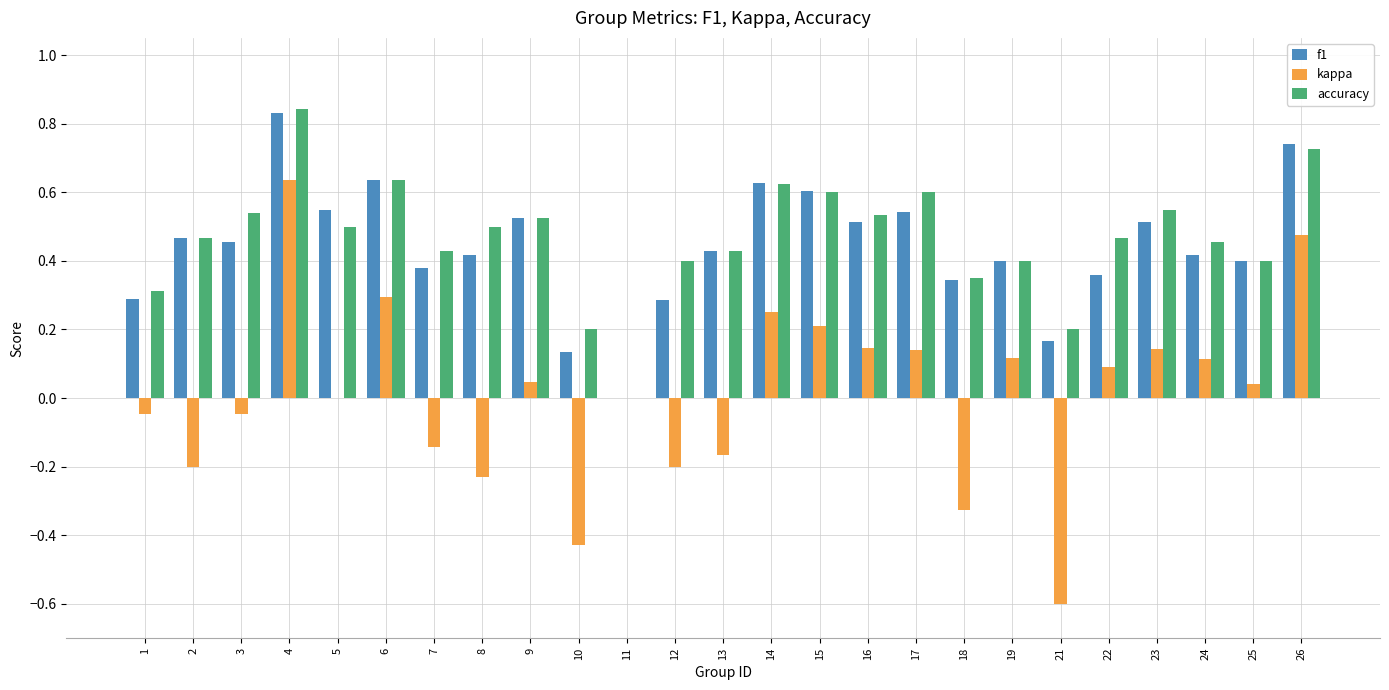

At which category is the sum across all series the highest?

4